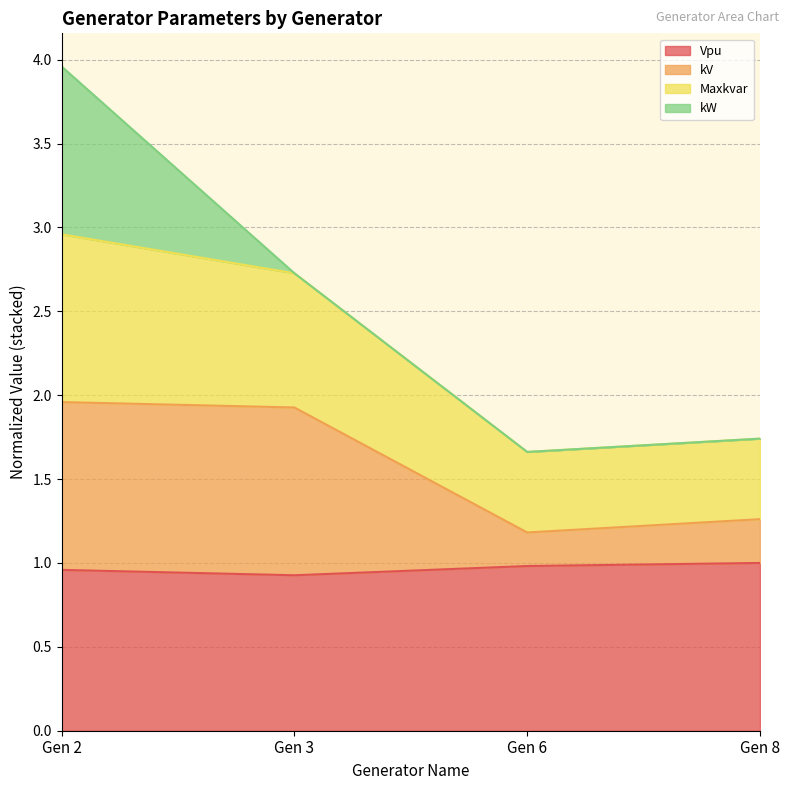

What is the difference between the maximum and minimum values in the kV series?

0.8